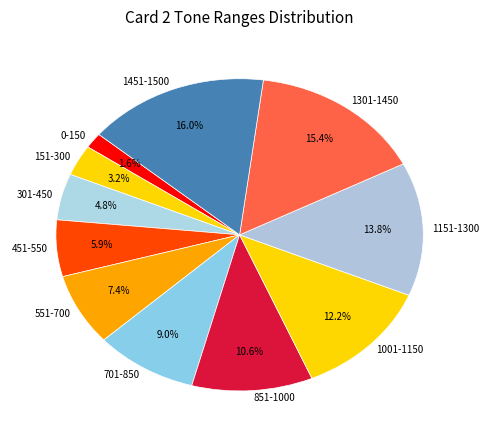

How many slices are in this pie chart?

11